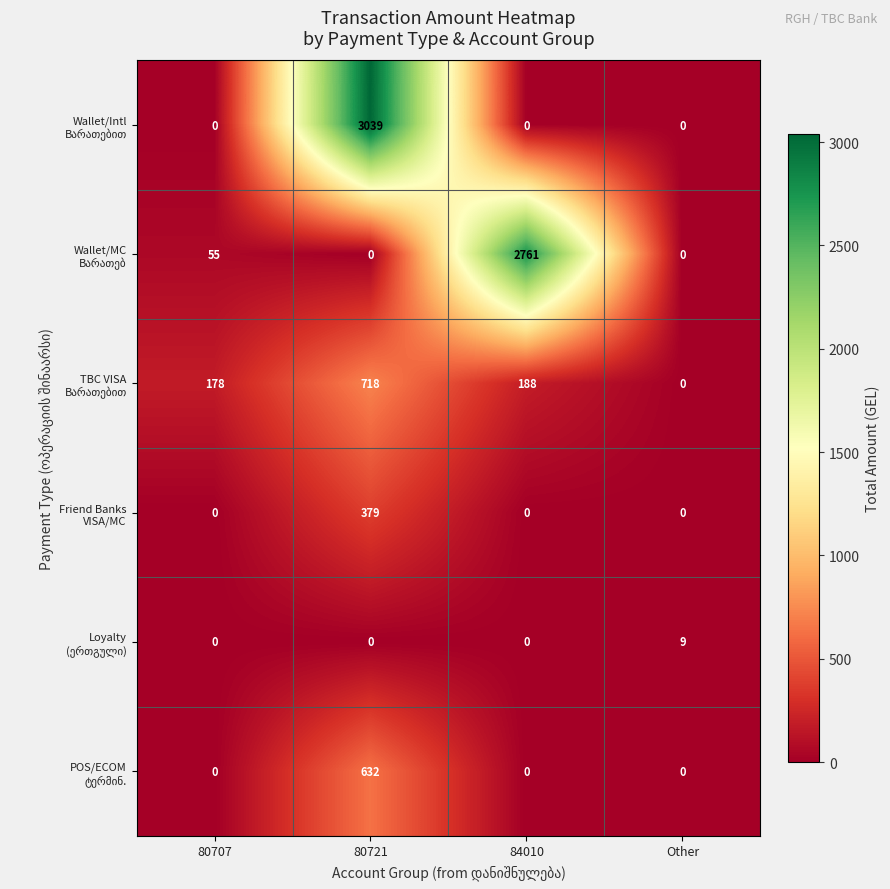

Which category has the highest value across all series?

80721